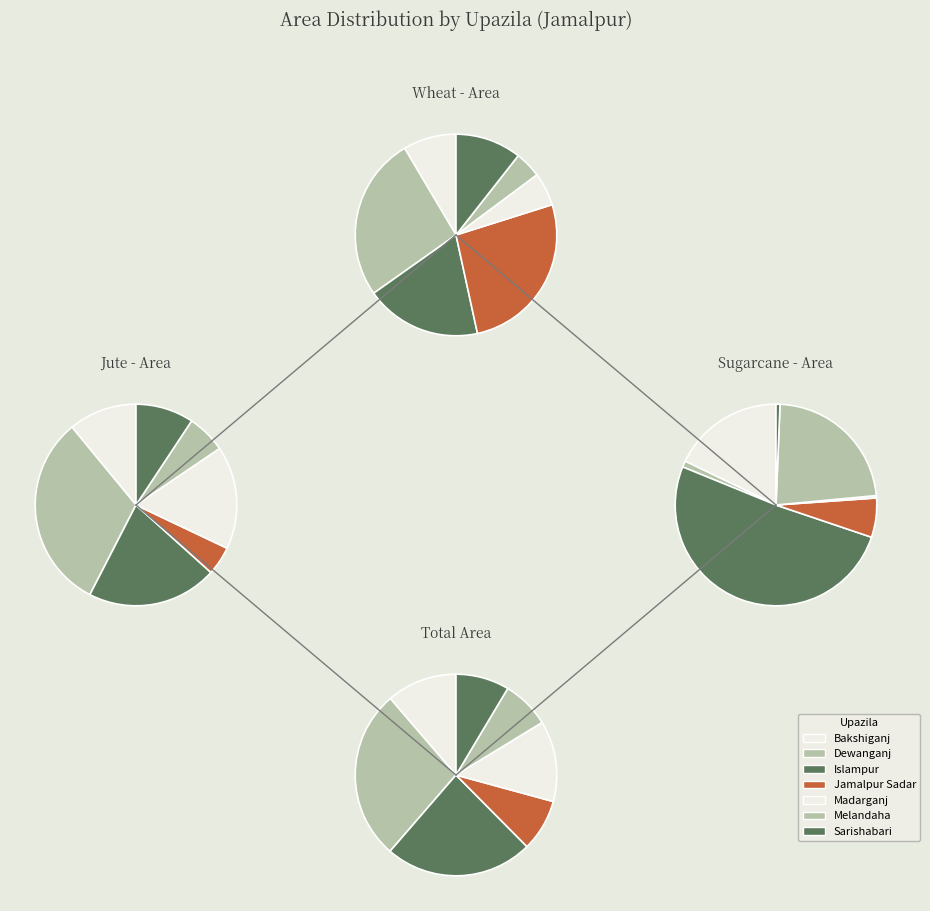

How many slices are in this pie chart?

7